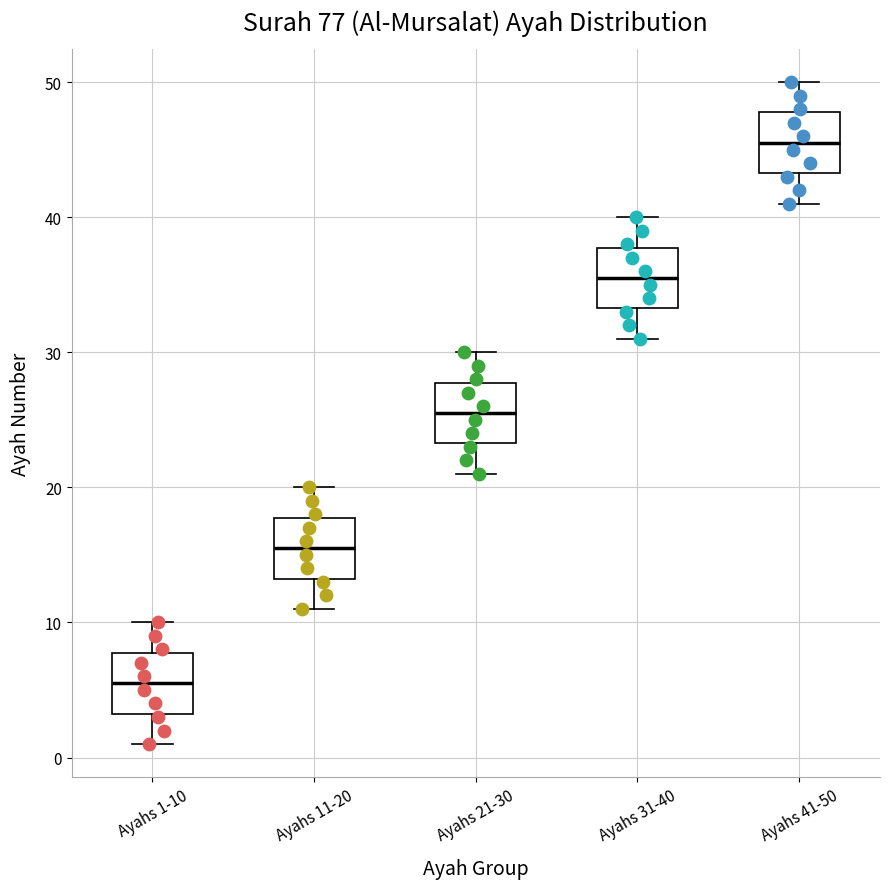

Reading left to right, transcribe this box plot: for each box, give where its median line is, the range the box spans, and where its two whiskers end, as read against the y-axis. The values are not printed on the chart, so give them approximately, as read against the axis.

Ayahs 1-10: median 6, box 3 to 8, whiskers 1 to 10
Ayahs 11-20: median 16, box 13 to 18, whiskers 11 to 20
Ayahs 21-30: median 26, box 23 to 28, whiskers 21 to 30
Ayahs 31-40: median 36, box 33 to 38, whiskers 31 to 40
Ayahs 41-50: median 46, box 43 to 48, whiskers 41 to 50